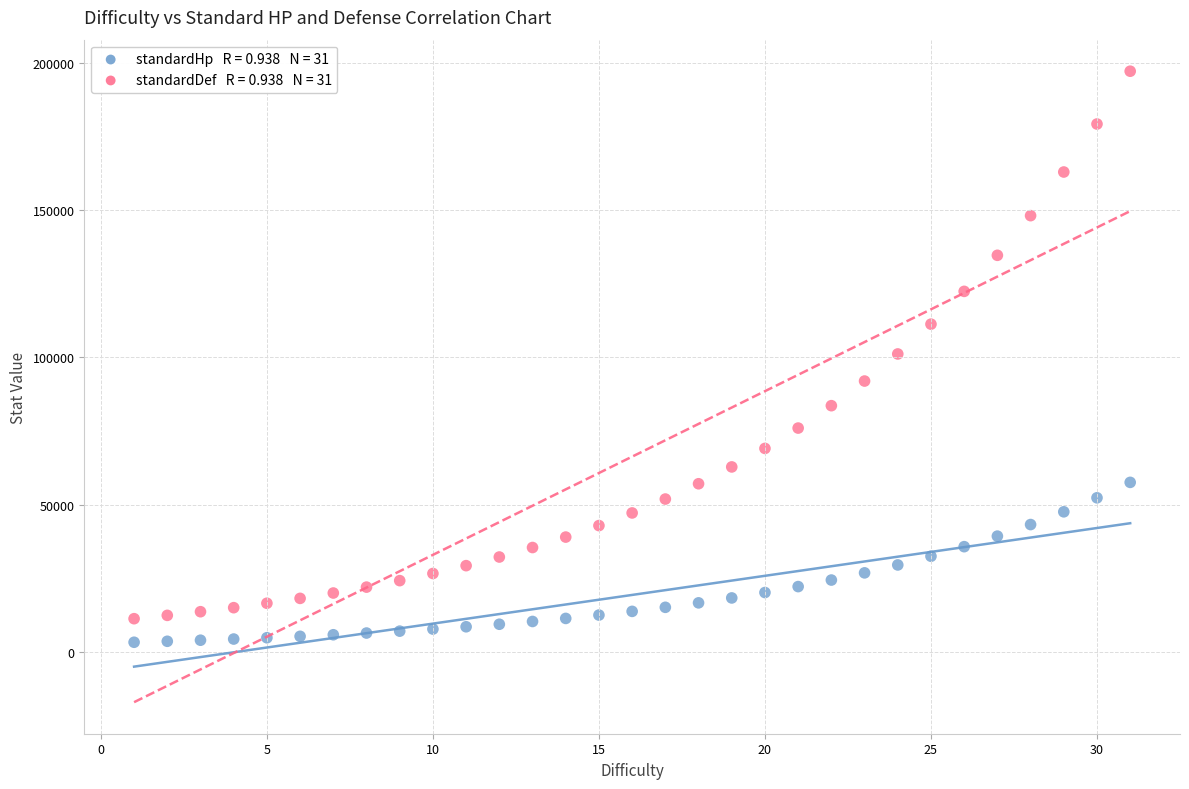

Across all data points, what is the range of X values (max minus min)?

30.0